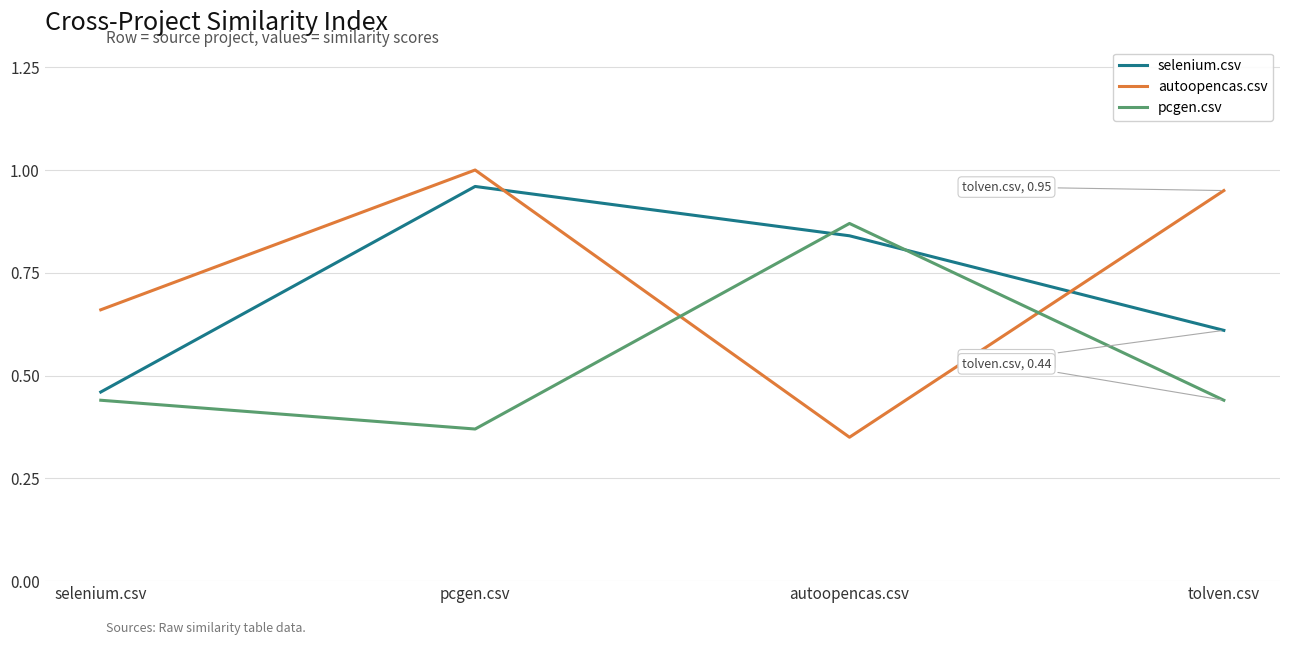

In pcgen.csv, how many points are lower than both neighbors (excluding endpoints)?

1